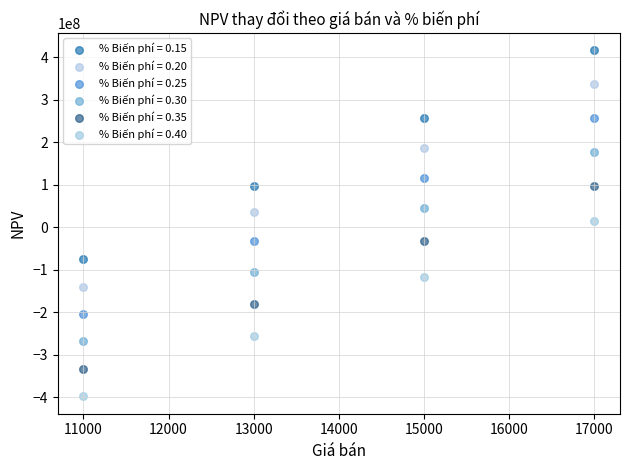

What is the X range (max minus min) for the scatter plot?

6000.0